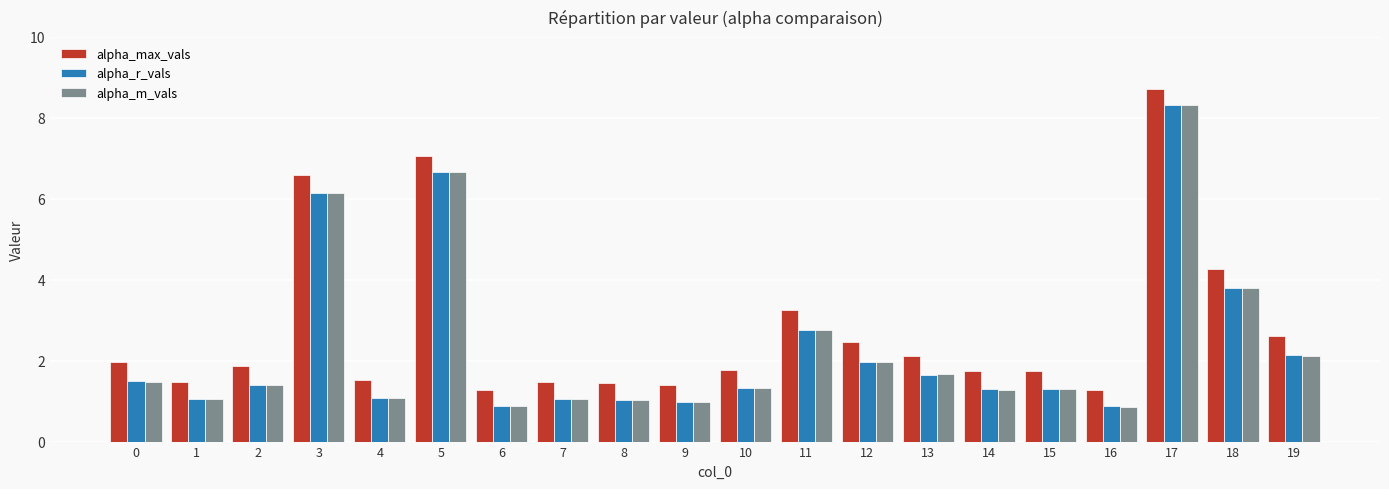

Is it true that alpha_max_vals equals 3.2 at 11?

True